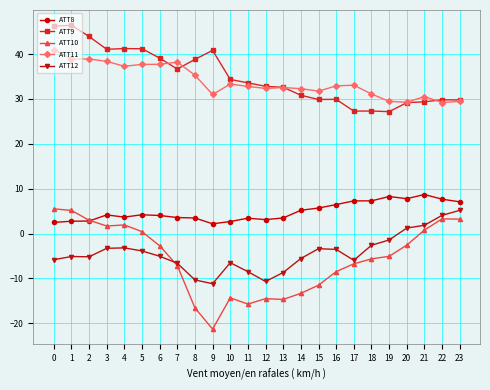

True or false: ATT9 and ATT8 cross at least once.

False